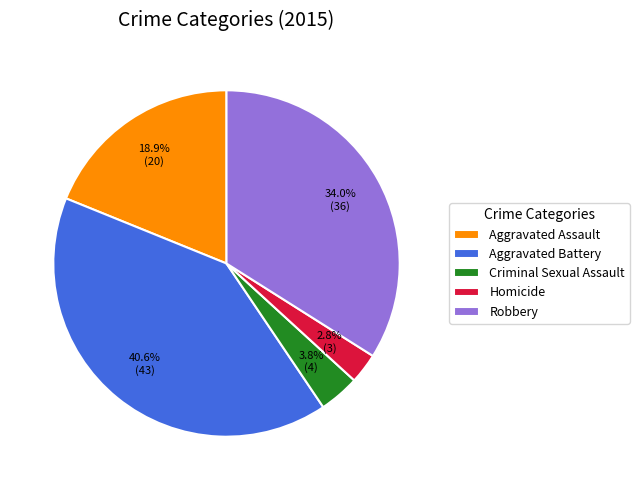

To the nearest percent, what percentage of the pie is Homicide?

3%